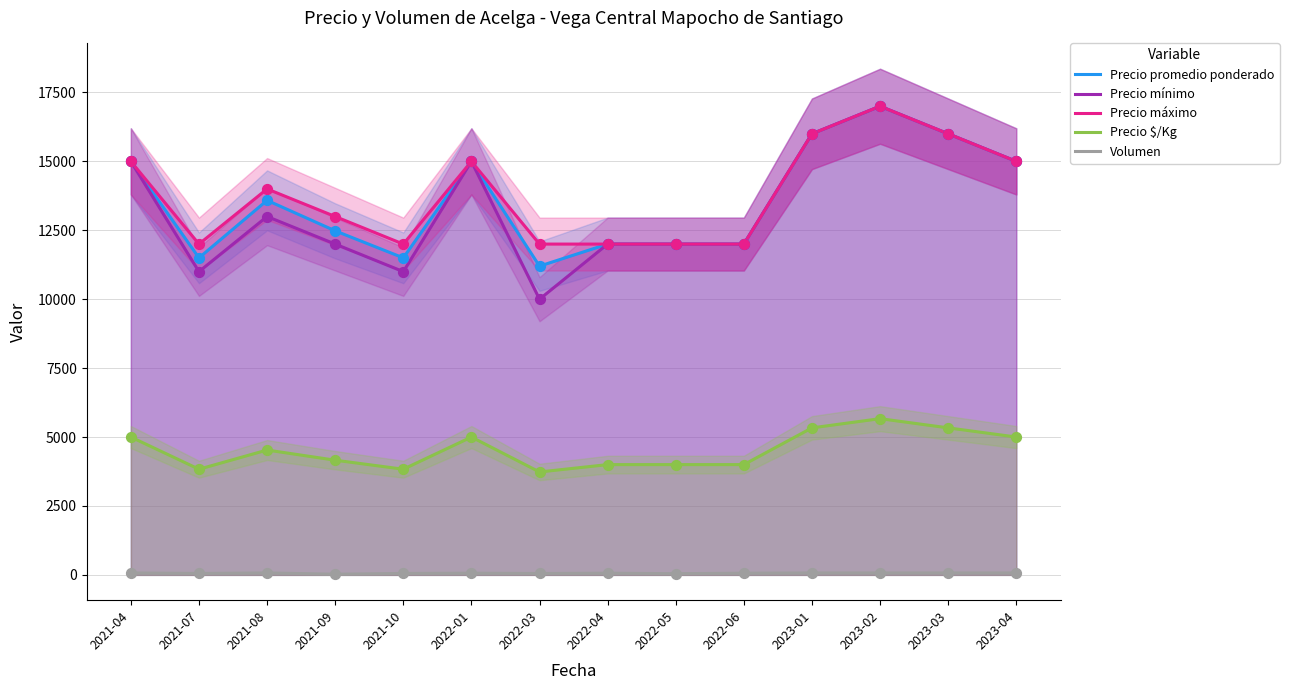

At how many categories does at least one series exceed 4543?

14